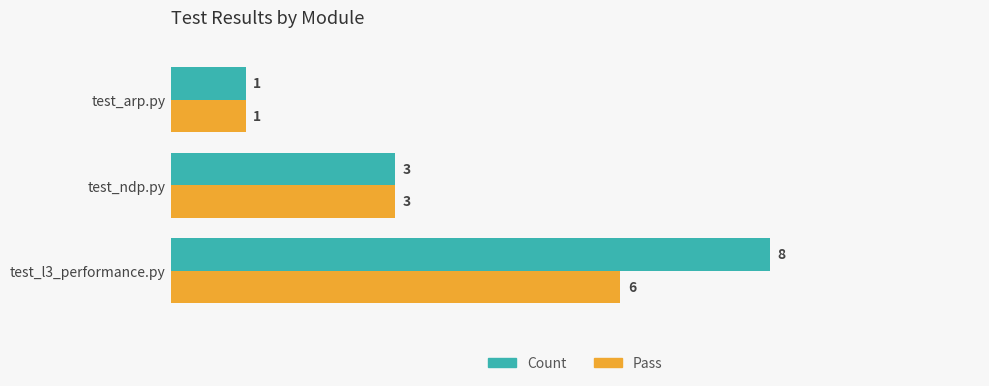

Which category has the lowest value across all series?

test_arp.py